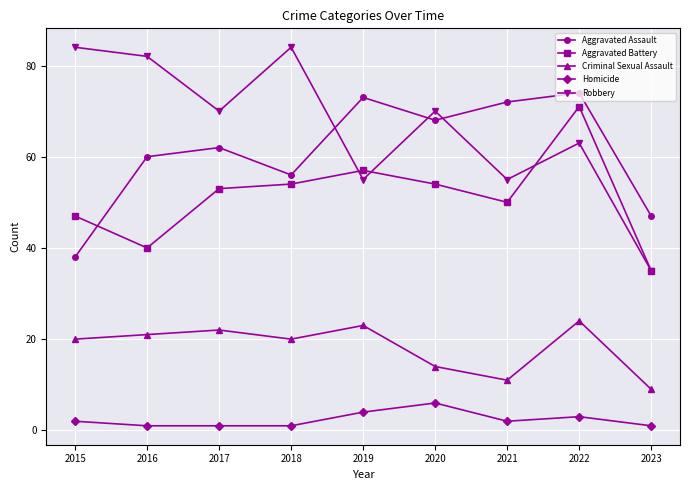

Reading left to right, extract all data points from this chart.

Aggravated Assault: 2015=38	2016=60	2017=62	2018=56	2019=73	2020=68	2021=72	2022=74	2023=47
Aggravated Battery: 2015=47	2016=40	2017=53	2018=54	2019=57	2020=54	2021=50	2022=71	2023=35
Criminal Sexual Assault: 2015=20	2016=21	2017=22	2018=20	2019=23	2020=14	2021=11	2022=24	2023=9
Homicide: 2015=2	2016=1	2017=1	2018=1	2019=4	2020=6	2021=2	2022=3	2023=1
Robbery: 2015=84	2016=82	2017=70	2018=84	2019=55	2020=70	2021=55	2022=63	2023=35